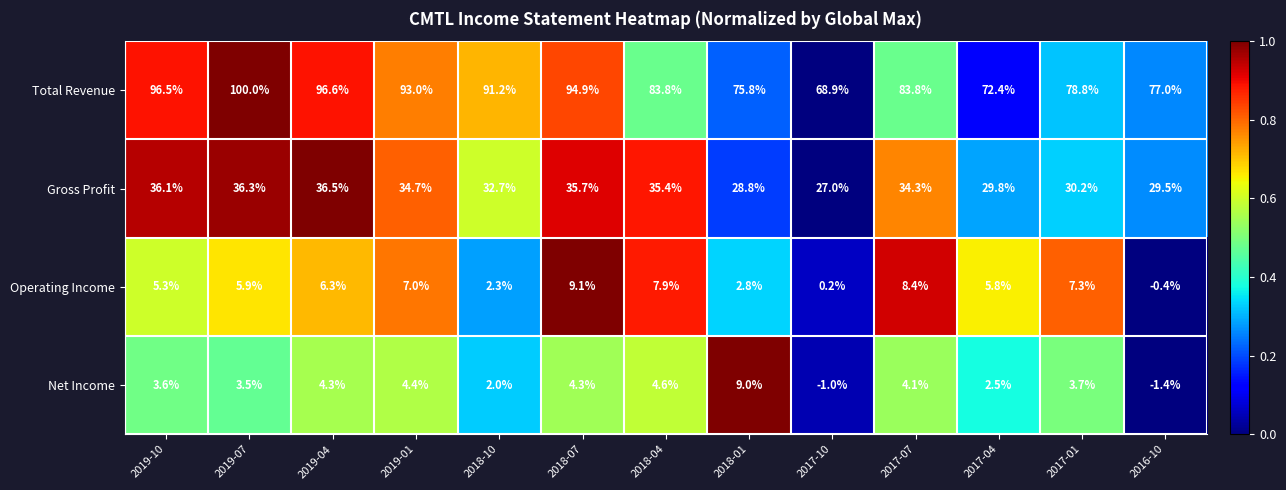

What is the maximum value shown in the chart?

100.0